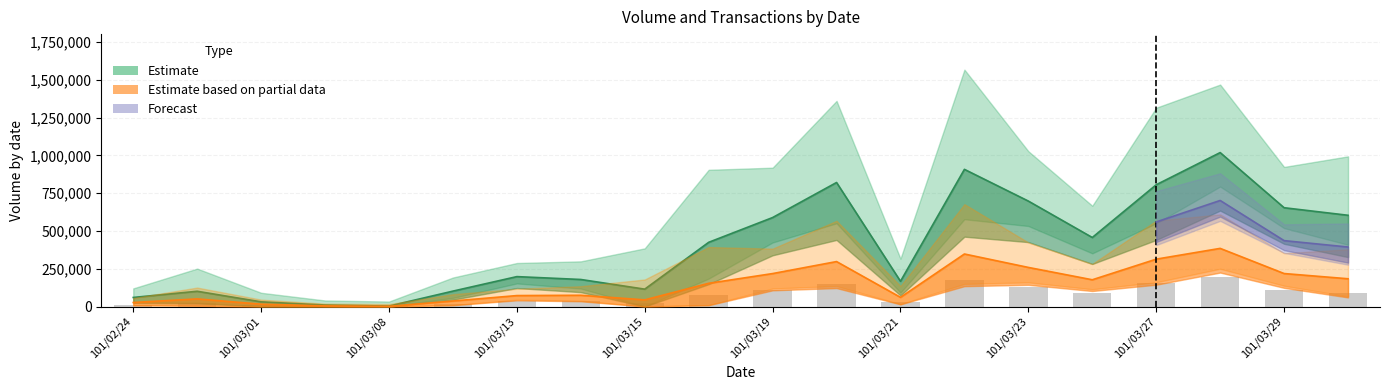

What is the label of the 14th bar from the right?

101/03/13